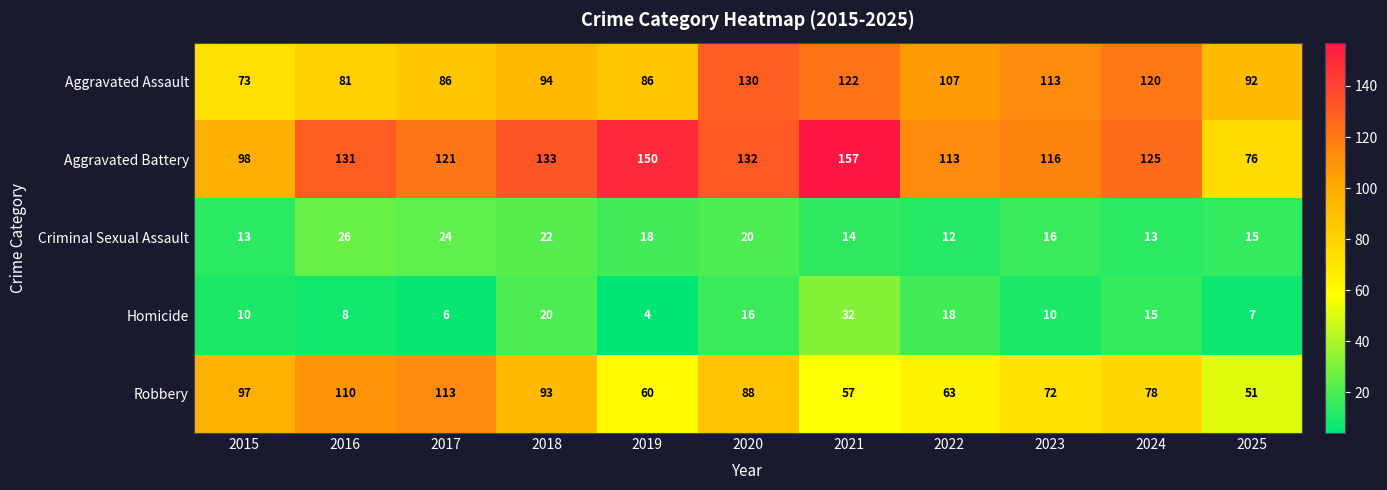

At how many categories does at least one series exceed 144?

2